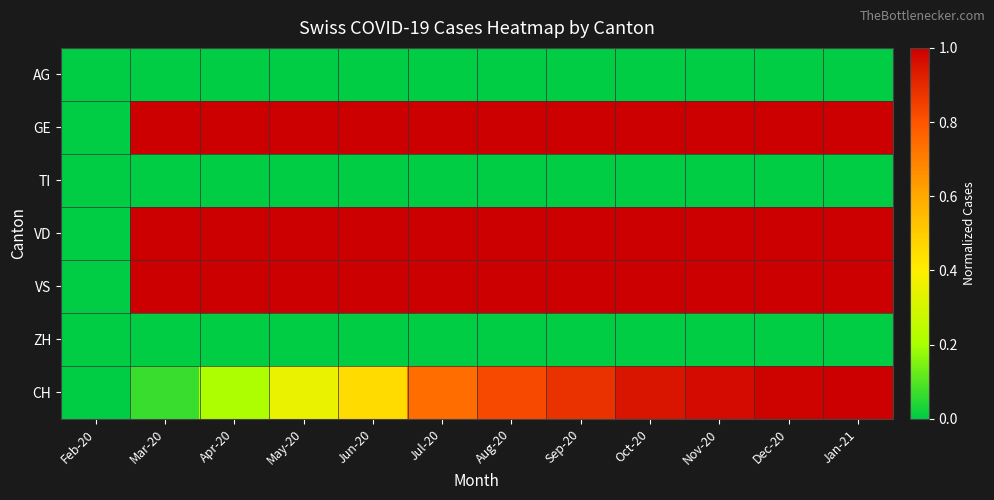

Which series has the widest spread of values?

GE